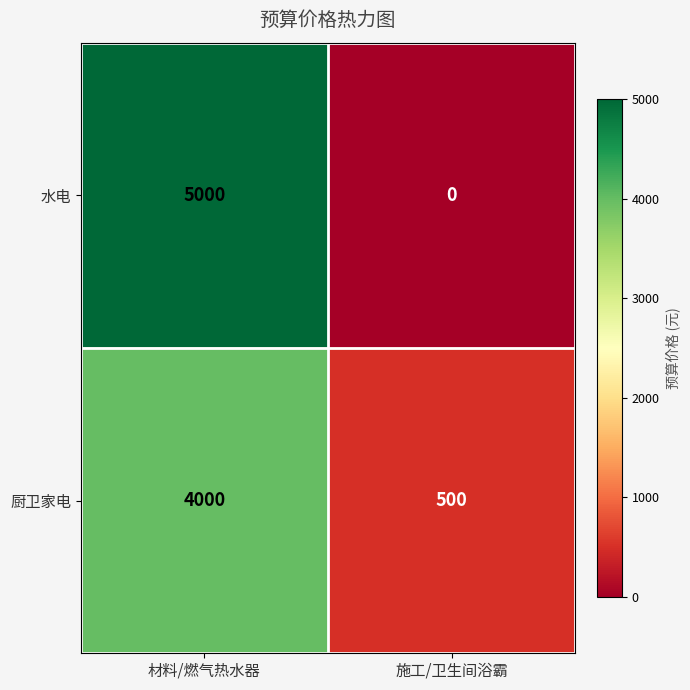

At which category does the chart reach its minimum across all series?

施工/卫生间浴霸